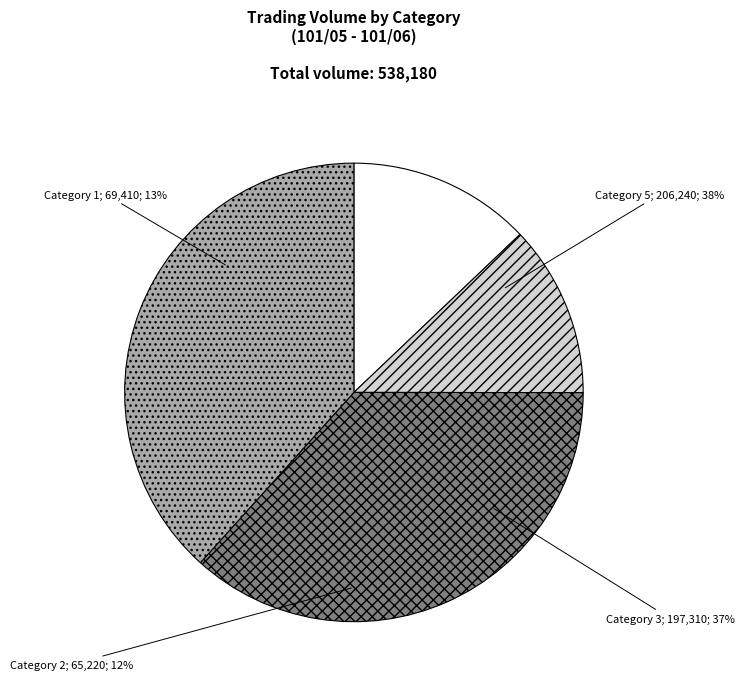

What percentage is the 5 slice, to the nearest percent?

38%